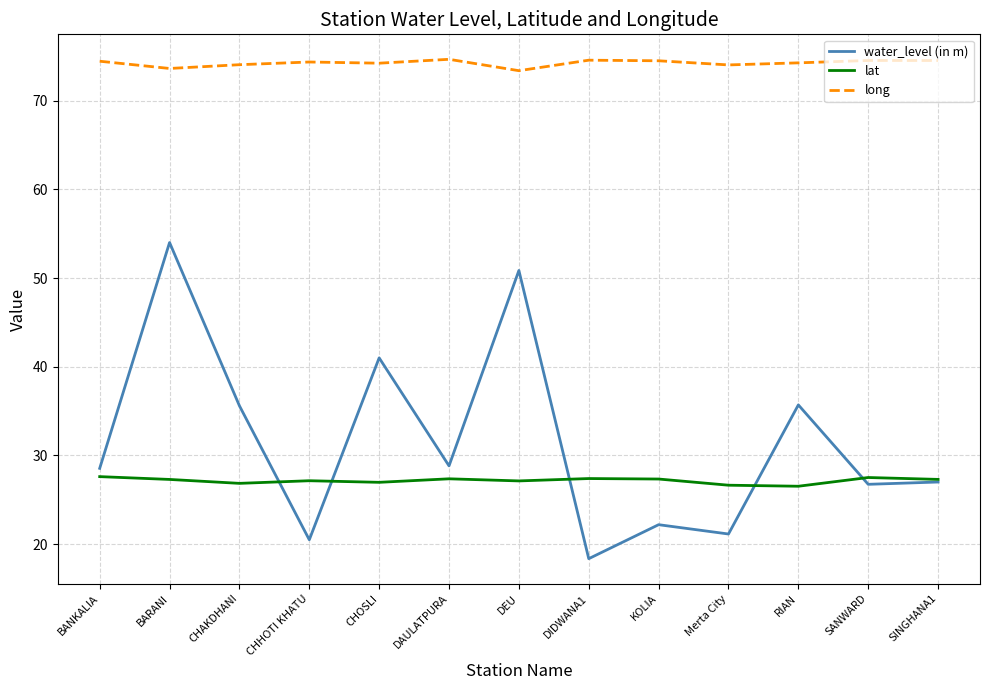

Which series has the largest total across all categories?

long